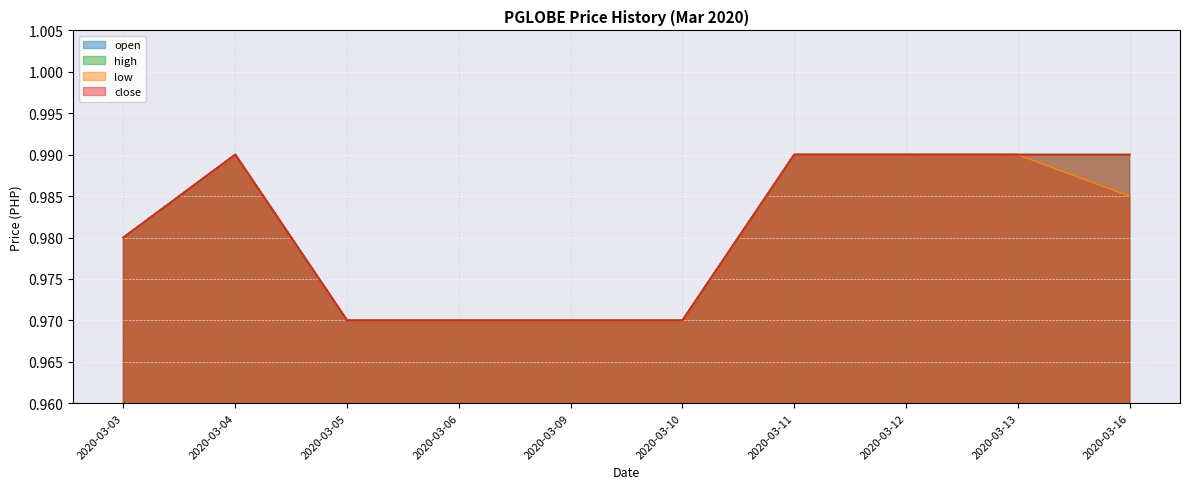

What is the value of the high point at the 3rd from the left?

1.0